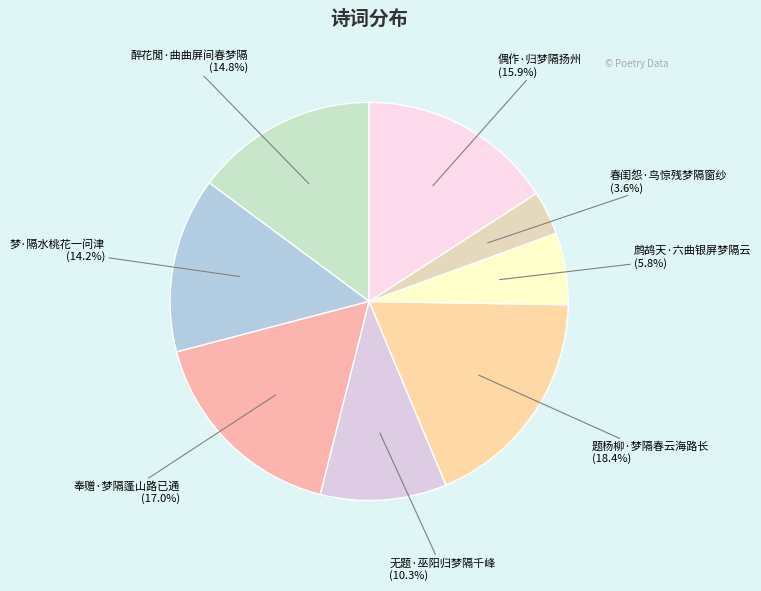

Which slice is the largest?

题杨柳·梦隔春云海路长